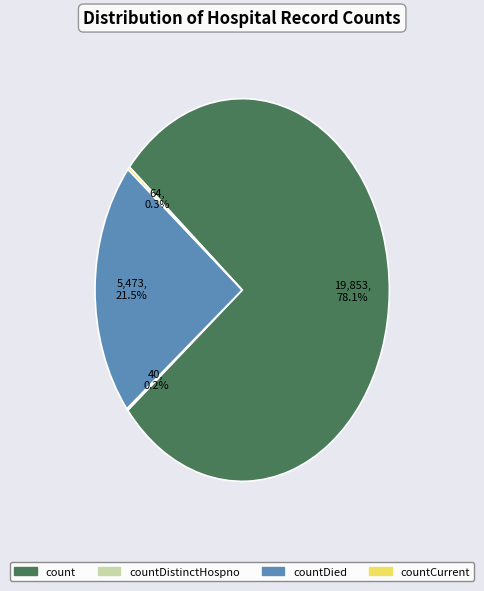

Is there any slice that represents more than half of the pie?

Yes